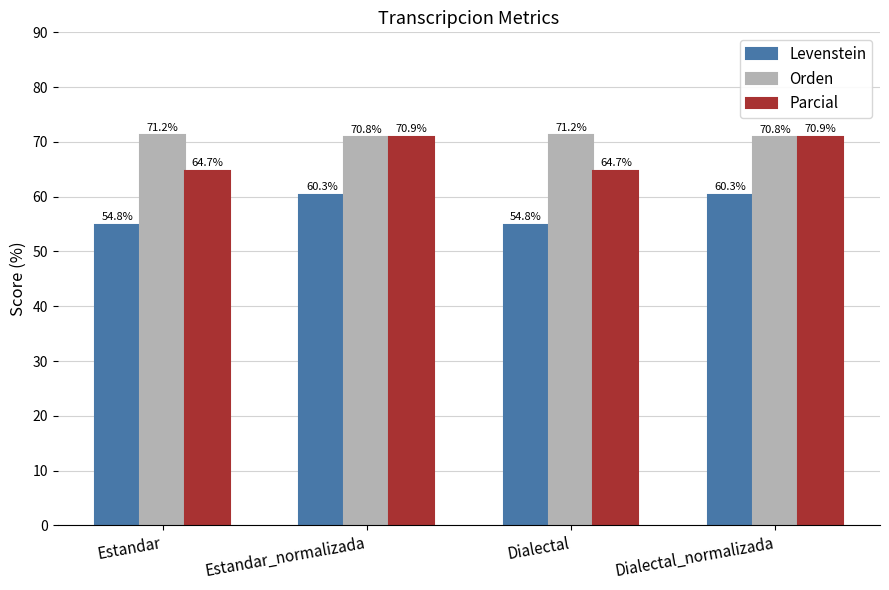

Reading left to right, what are all the values shown in this chart?

Levenstein: 54.8	60.3	54.8	60.3
Orden: 71.2	70.8	71.2	70.8
Parcial: 64.7	70.9	64.7	70.9